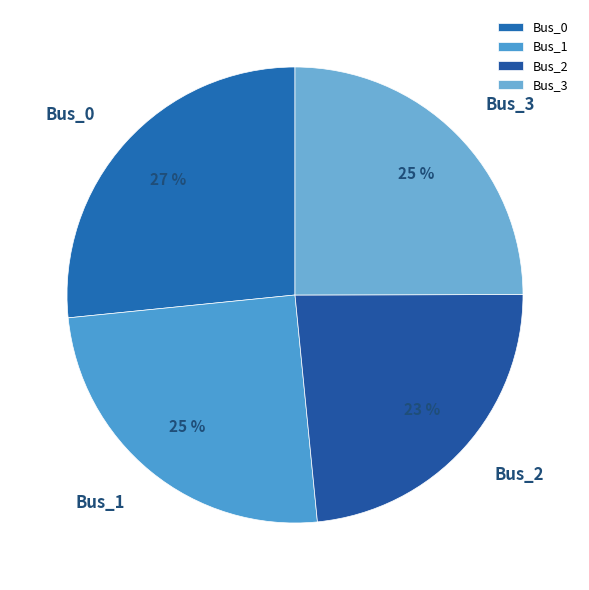

Between Bus_1 and Bus_2, which is larger?

Bus_1